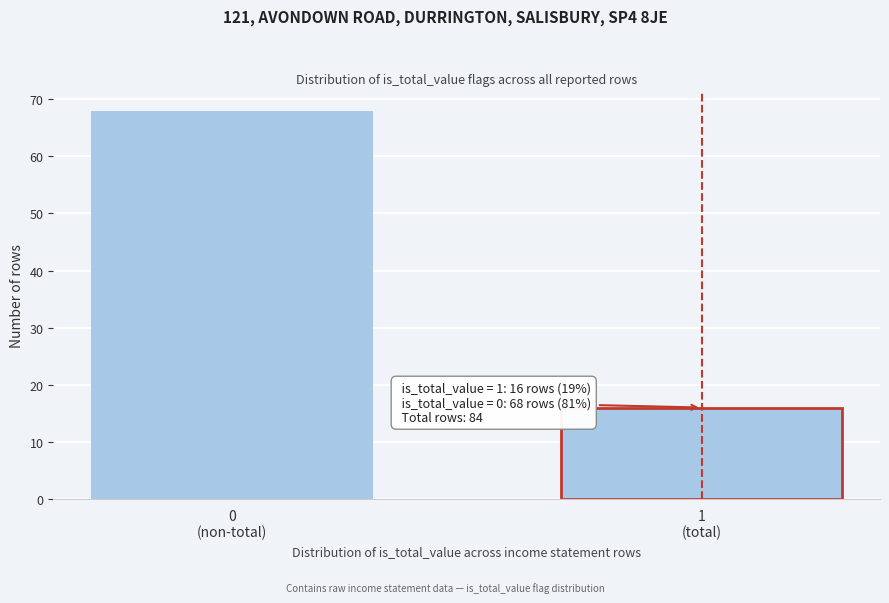

Reading right to left, what are all the values shown in this chart?

16	68